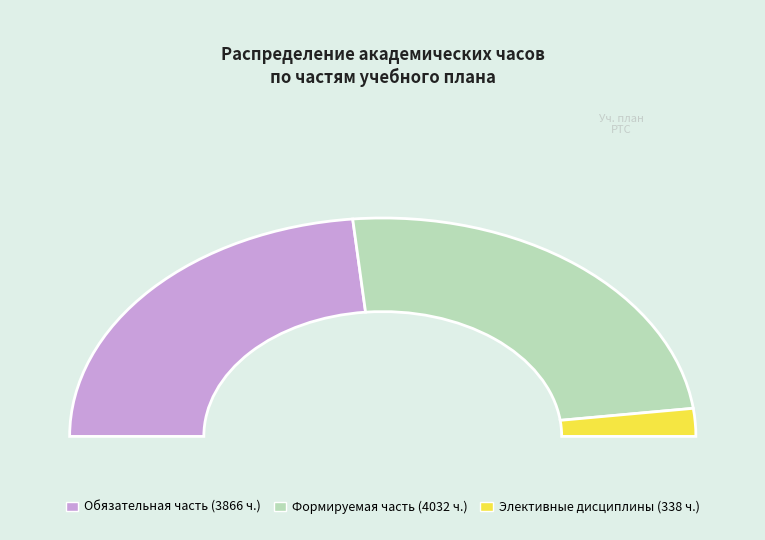

What is the majority slice?

Часть, формируемая участниками